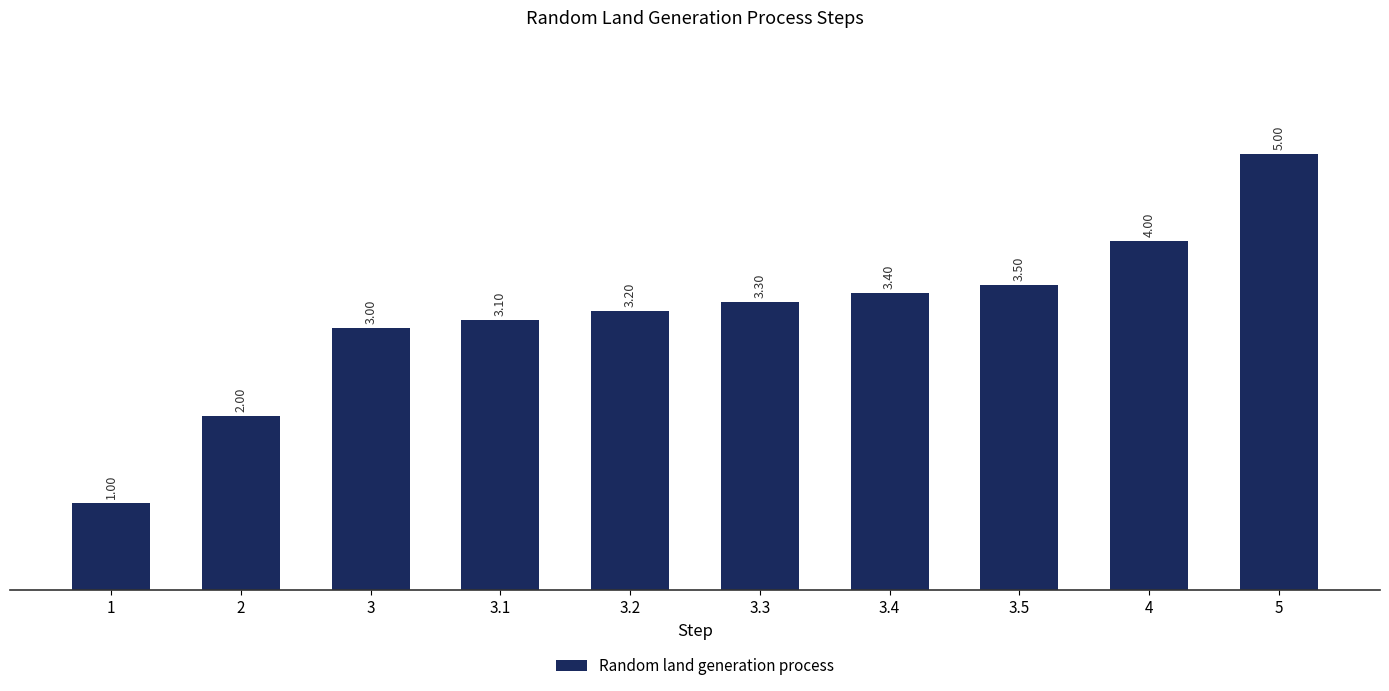

The chart shows a value of 1.9 at 5. True or false?

False